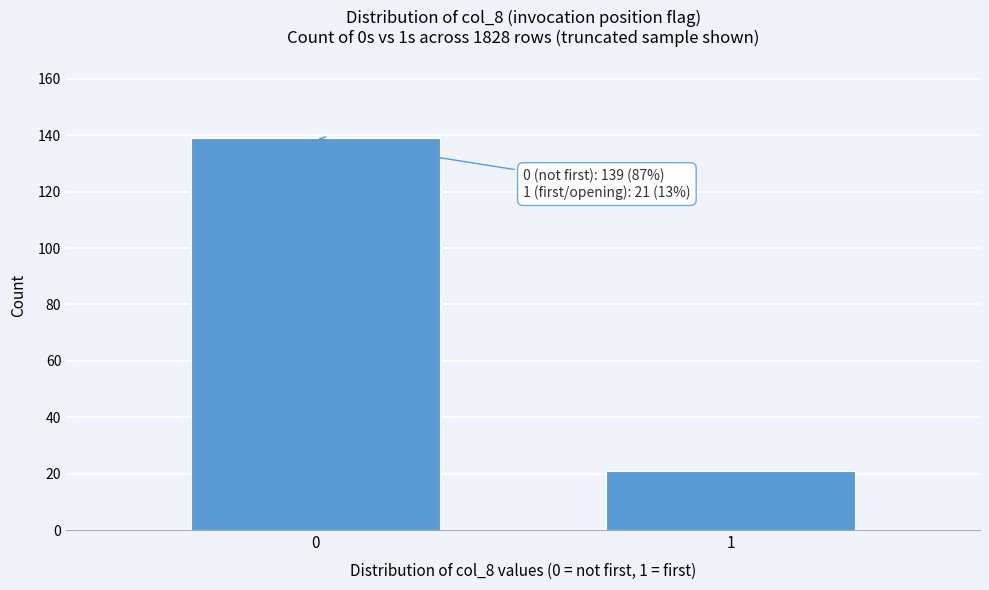

Reading left to right, what are all the values shown in this chart?

0=139	1=21